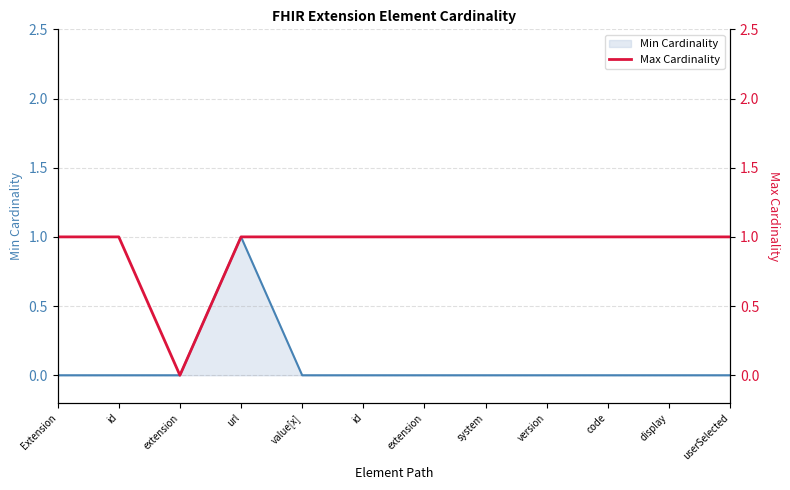

What is the maximum value shown in the chart?

1